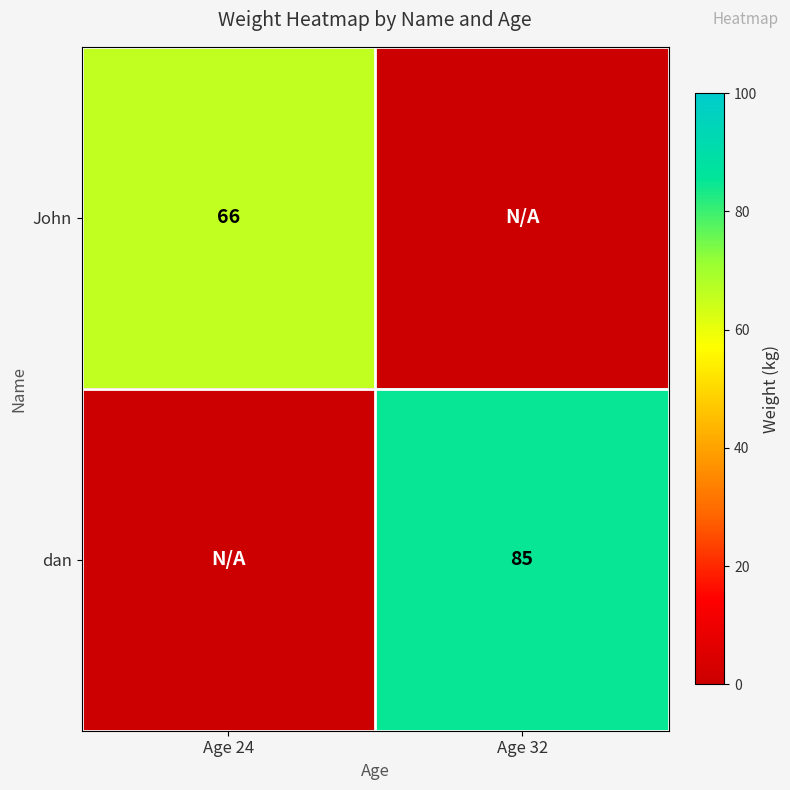

What is the total value across all series at Age 24?

66